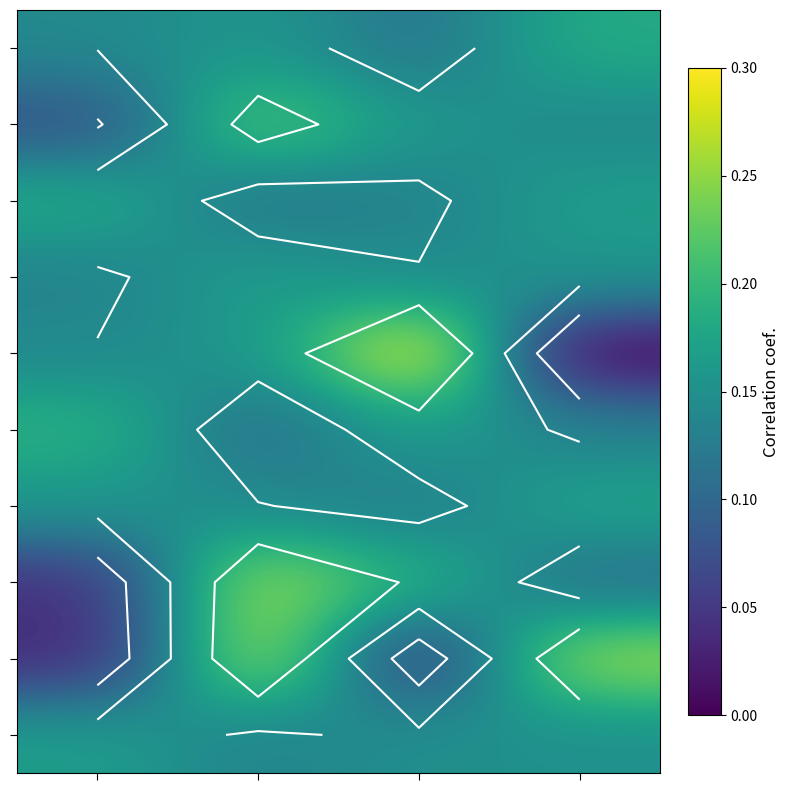

Between 0 and 3, which is larger?

3